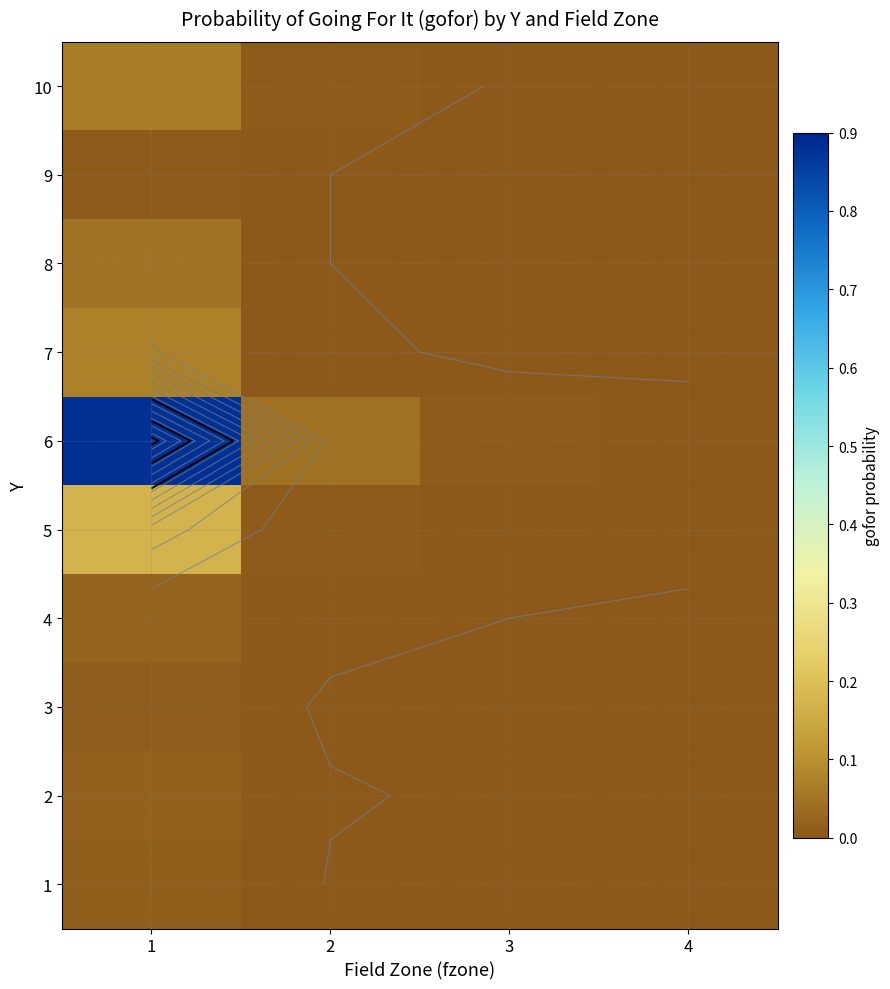

The value of 6 at 2 is 0.1. True or false?

False